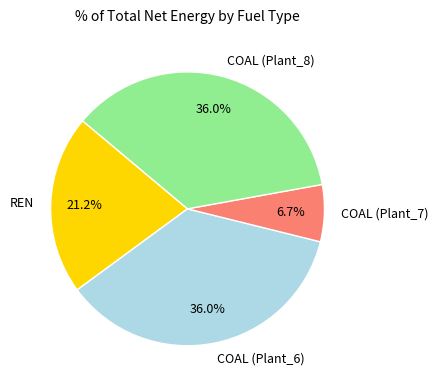

Count the number of slices in the pie.

4